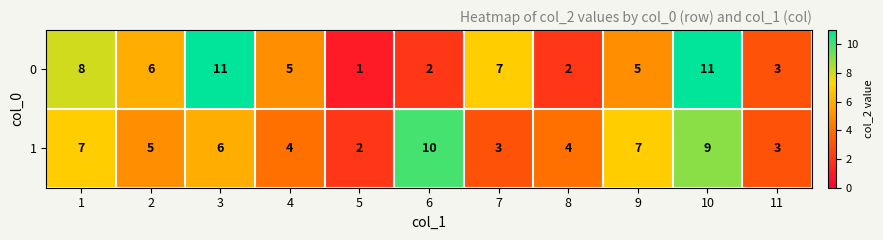

Reading left to right, transcribe all the data shown in this chart.

0: 1=8	2=6	3=11	4=5	5=1	6=2	7=7	8=2	9=5	10=11	11=3
1: 1=7	2=5	3=6	4=4	5=2	6=10	7=3	8=4	9=7	10=9	11=3